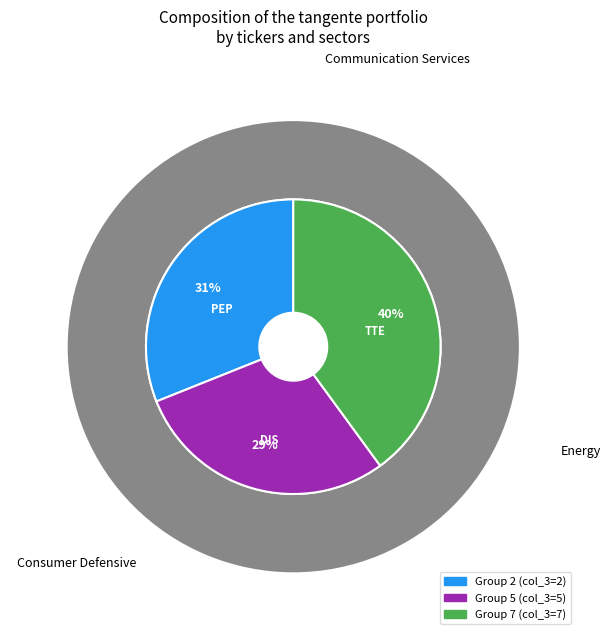

Is there any slice that represents more than half of the pie?

No